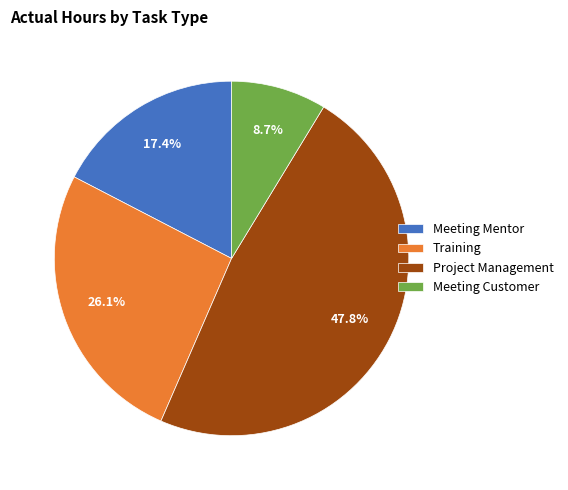

What is the ratio of the value at Meeting Mentor to the value at Meeting Customer?

2.0